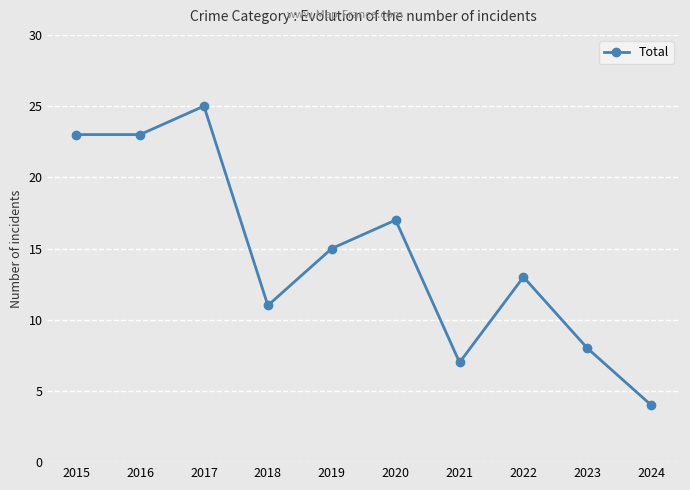

At which category does the chart reach its minimum across all series?

2024